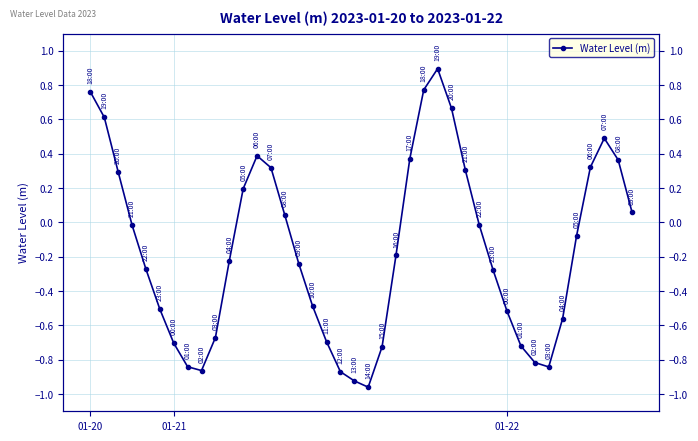

What is the difference between the values at 19 and 34?

0.4